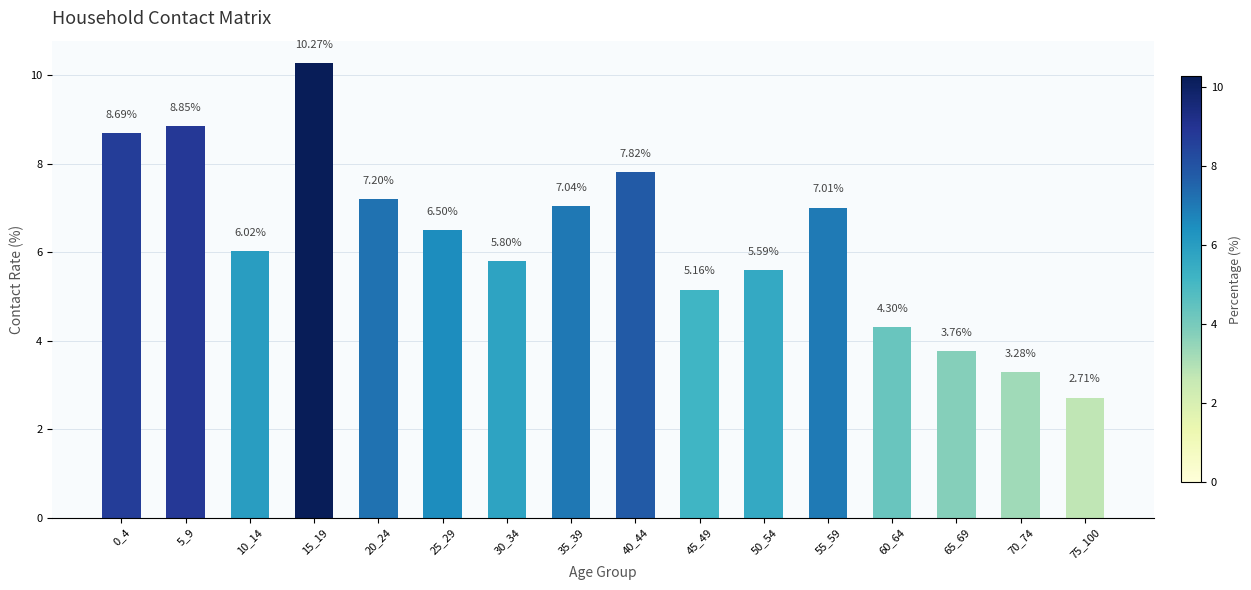

At which label does the data first exceed 6?

0_4